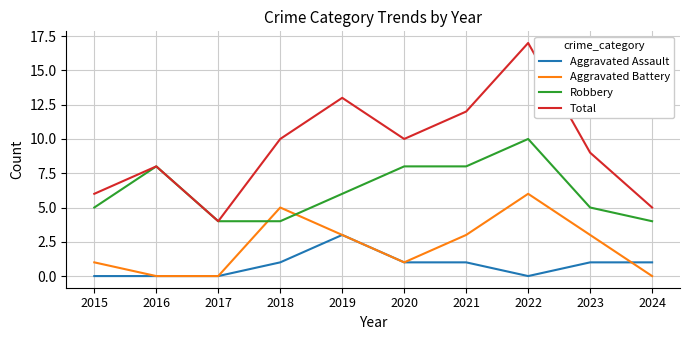

Which series has the largest range (max minus min)?

Total